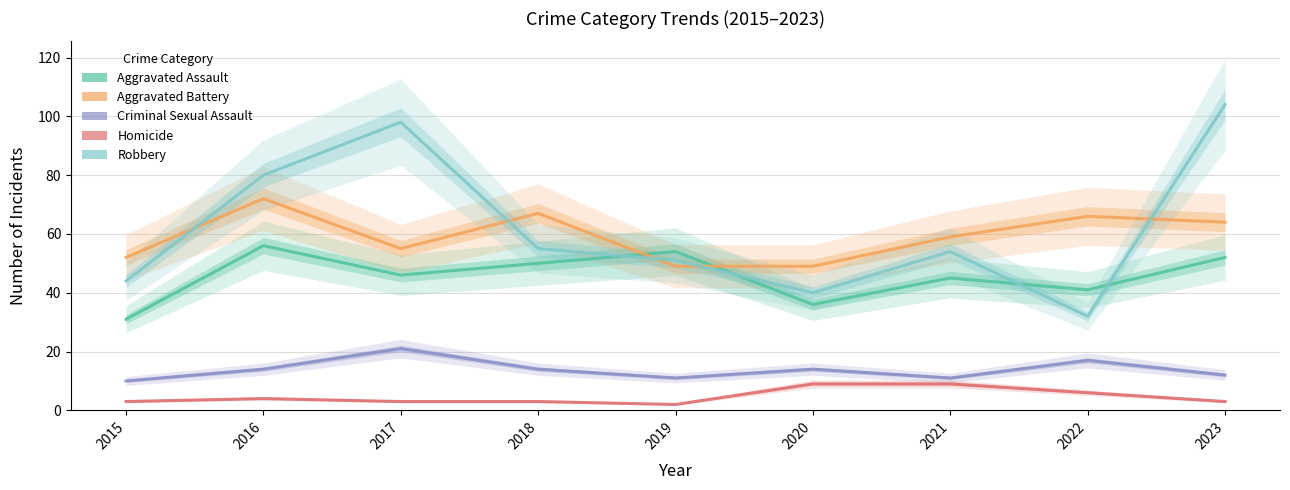

What is the average value of the Robbery series?

62